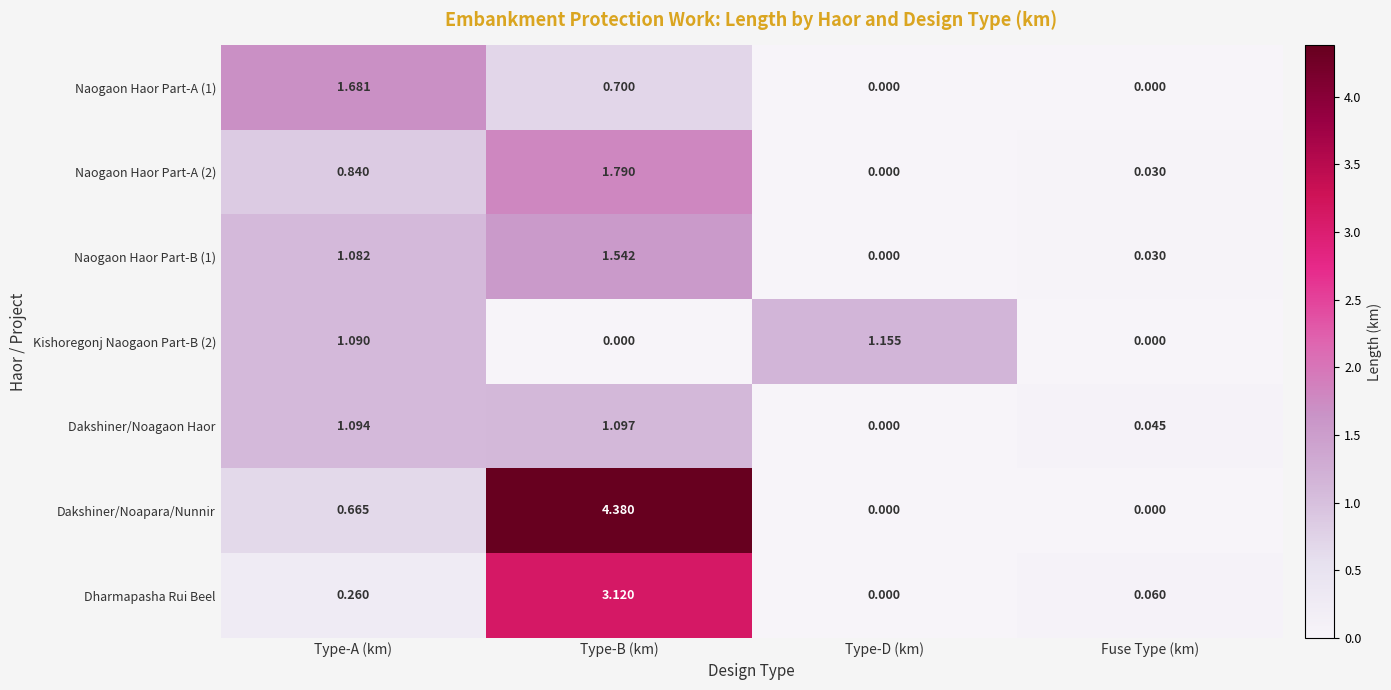

Which series has the largest total across all categories?

Dakshiner/Noapara/Nunnir